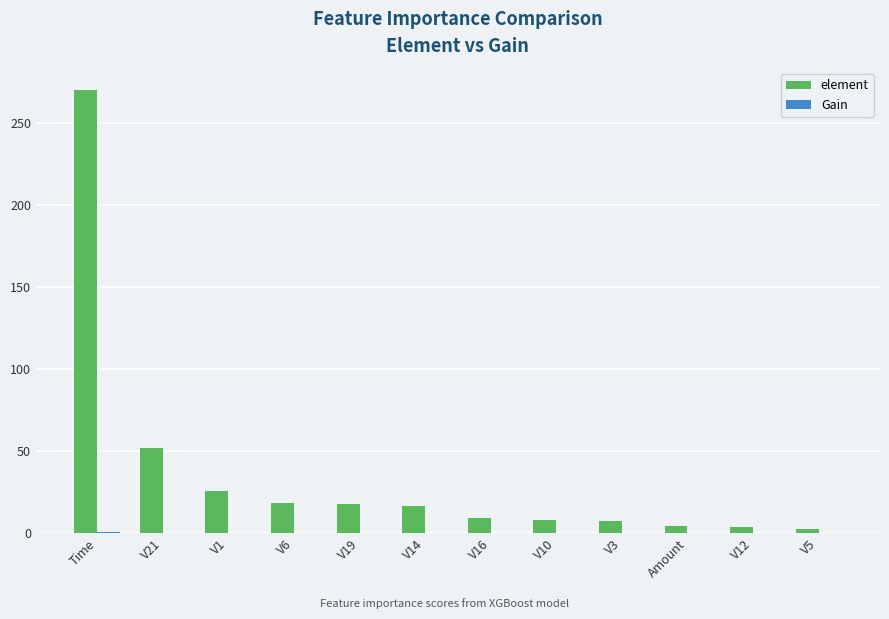

At which label is element closest to 135?

V21